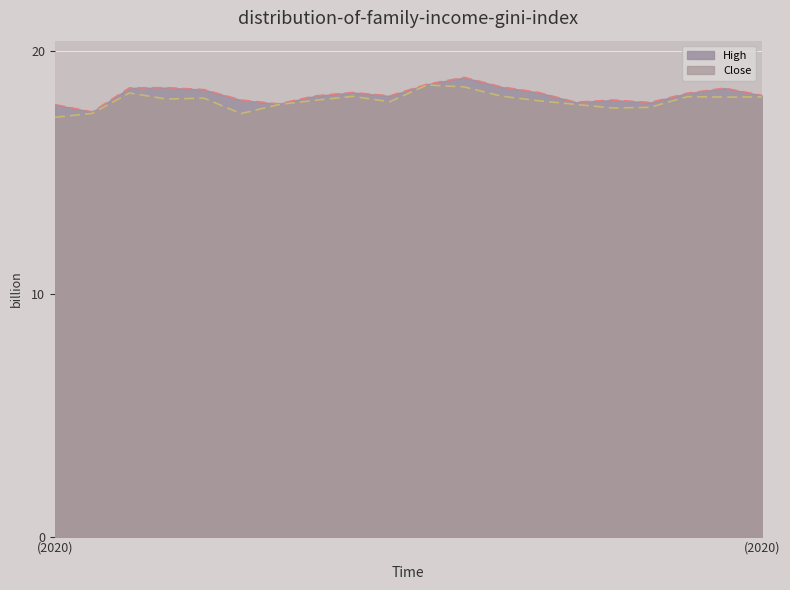

Which series has the widest spread of values?

High